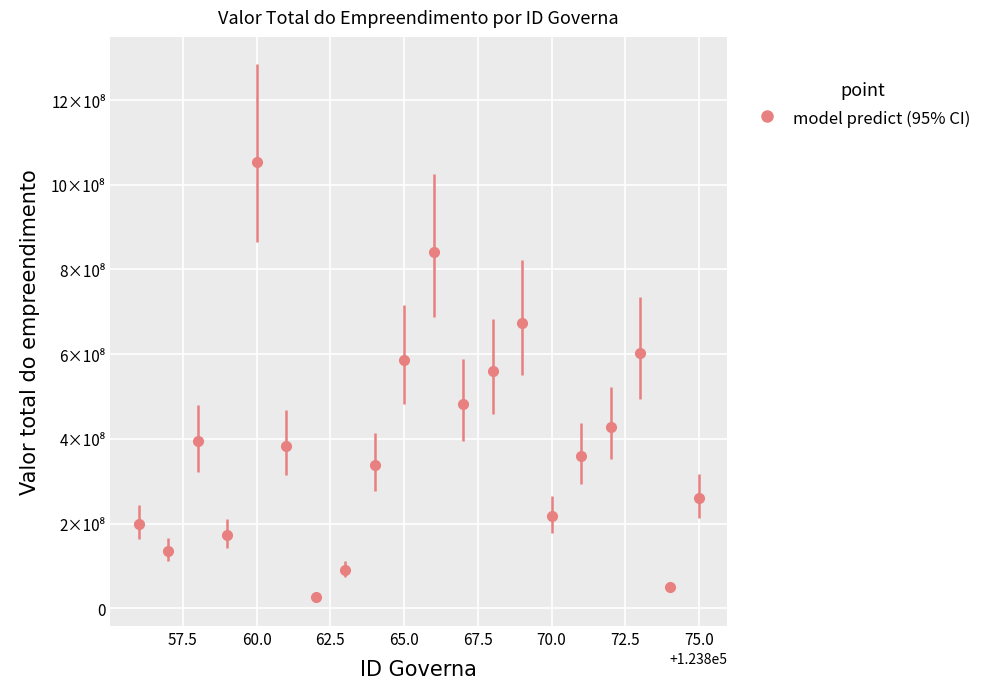

Is this an area chart (filled region under the line)?

No